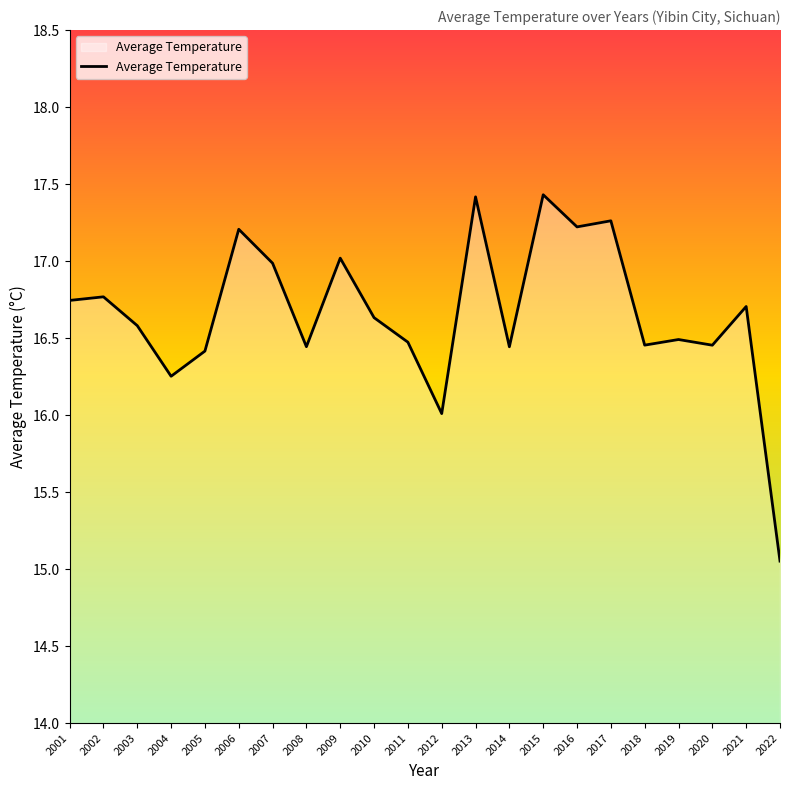

What value does the data have at 2017?

17.3